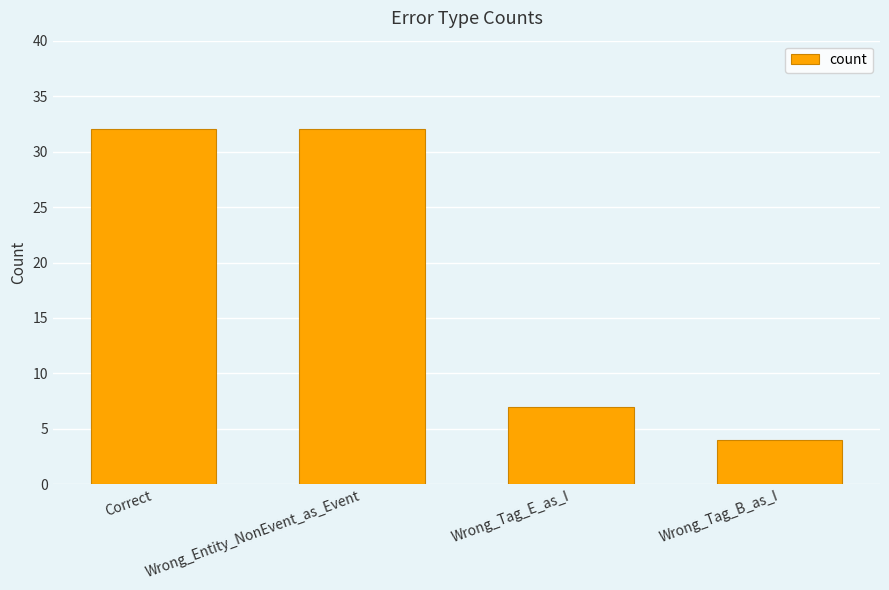

What is the label of the 4th bar from the right?

Correct